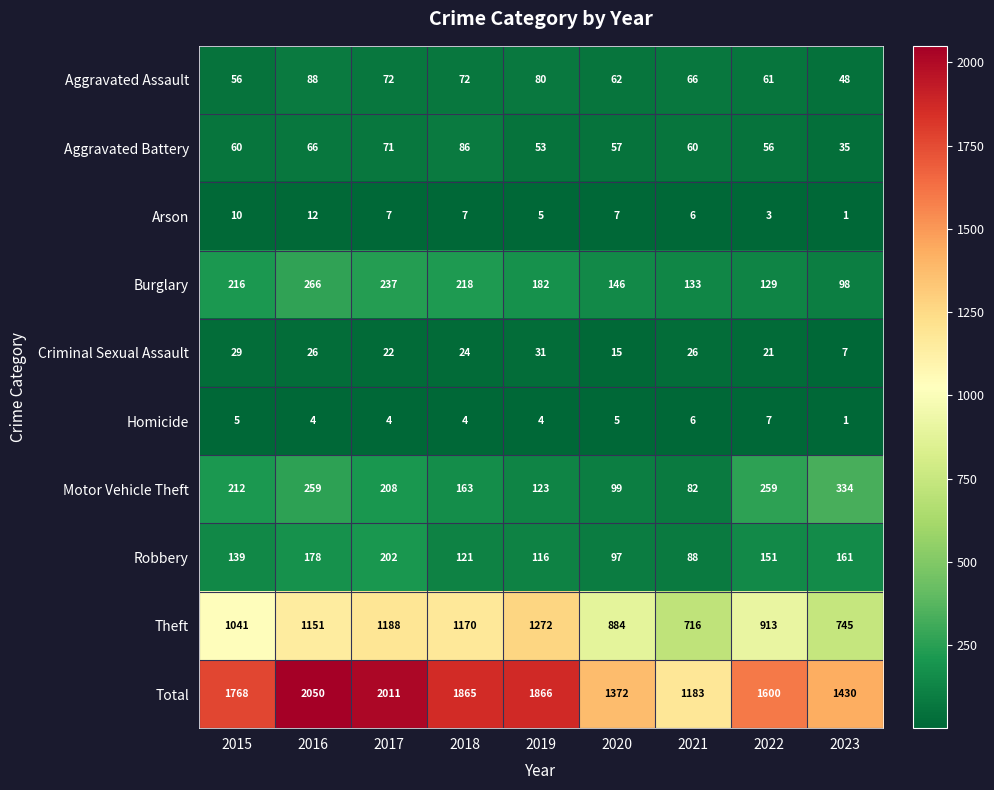

What is the sum of the Burglary values at 2023 and 2017?

335